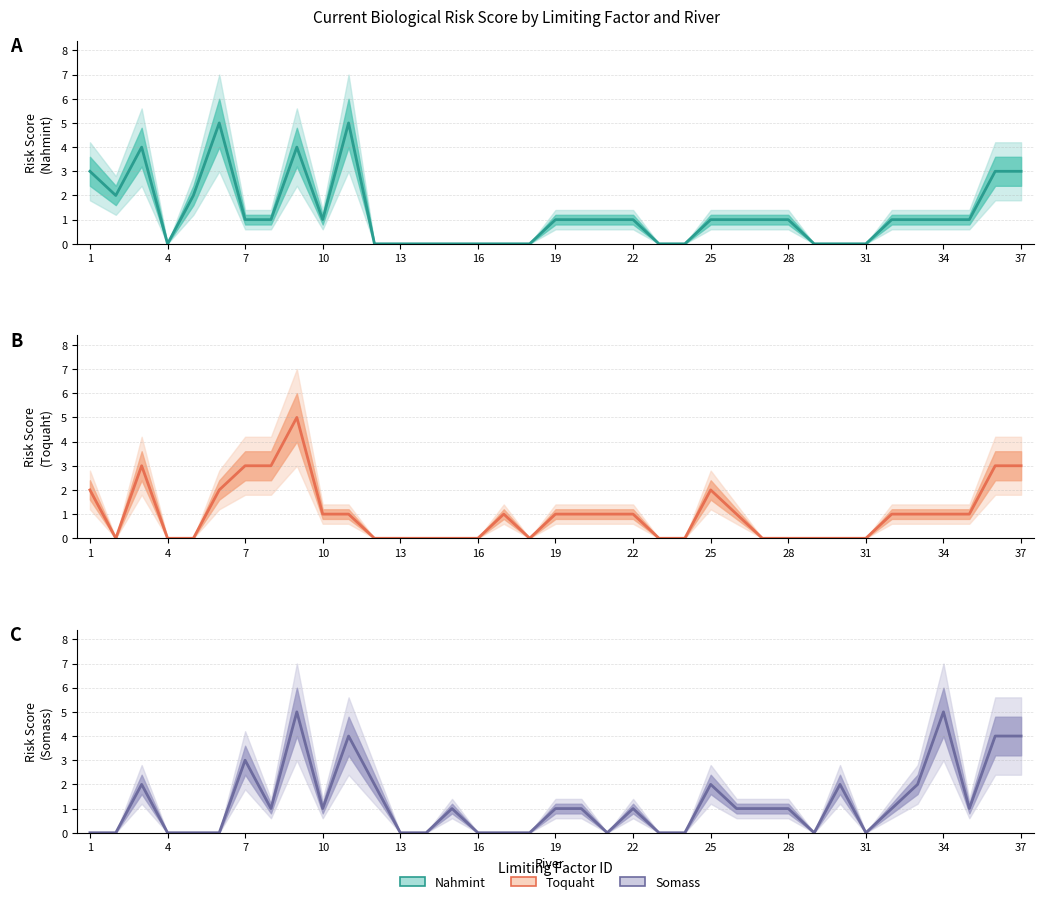

How many data points in Nahmint are above 1?

9